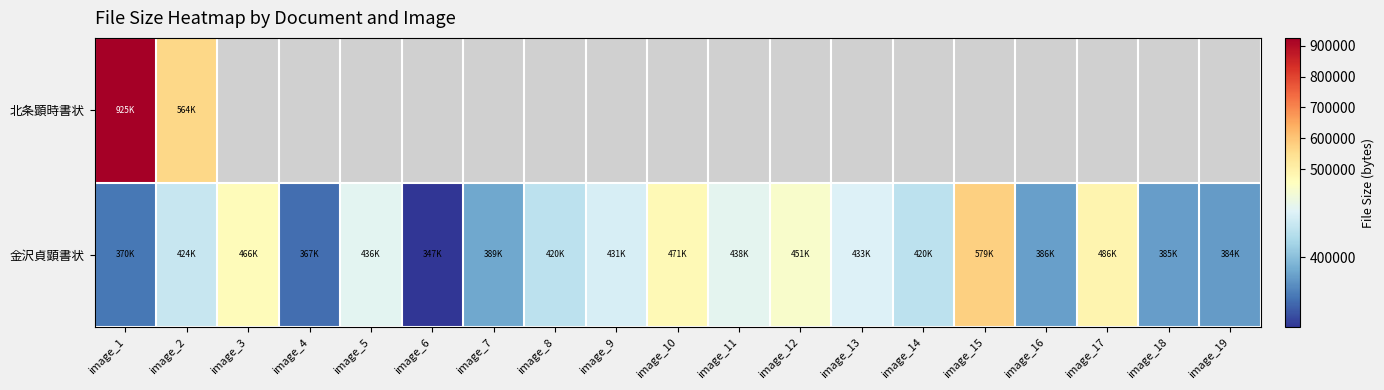

At which label does 金沢貞顕書状 reach its minimum?

image_6